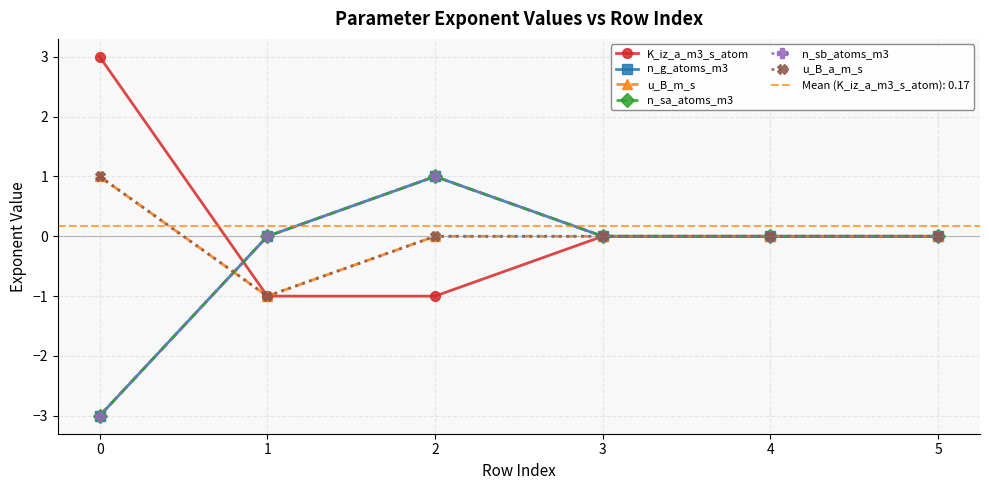

Reading left to right, transcribe all the data shown in this chart.

K_iz_a_m3_s_atom: 0=3	1=-1	2=-1	3=0	4=0	5=0
n_g_atoms_m3: 0=-3	1=0	2=1	3=0	4=0	5=0
u_B_m_s: 0=1	1=-1	2=0	3=0	4=0	5=0
n_sa_atoms_m3: 0=-3	1=0	2=1	3=0	4=0	5=0
n_sb_atoms_m3: 0=-3	1=0	2=1	3=0	4=0	5=0
u_B_a_m_s: 0=1	1=-1	2=0	3=0	4=0	5=0